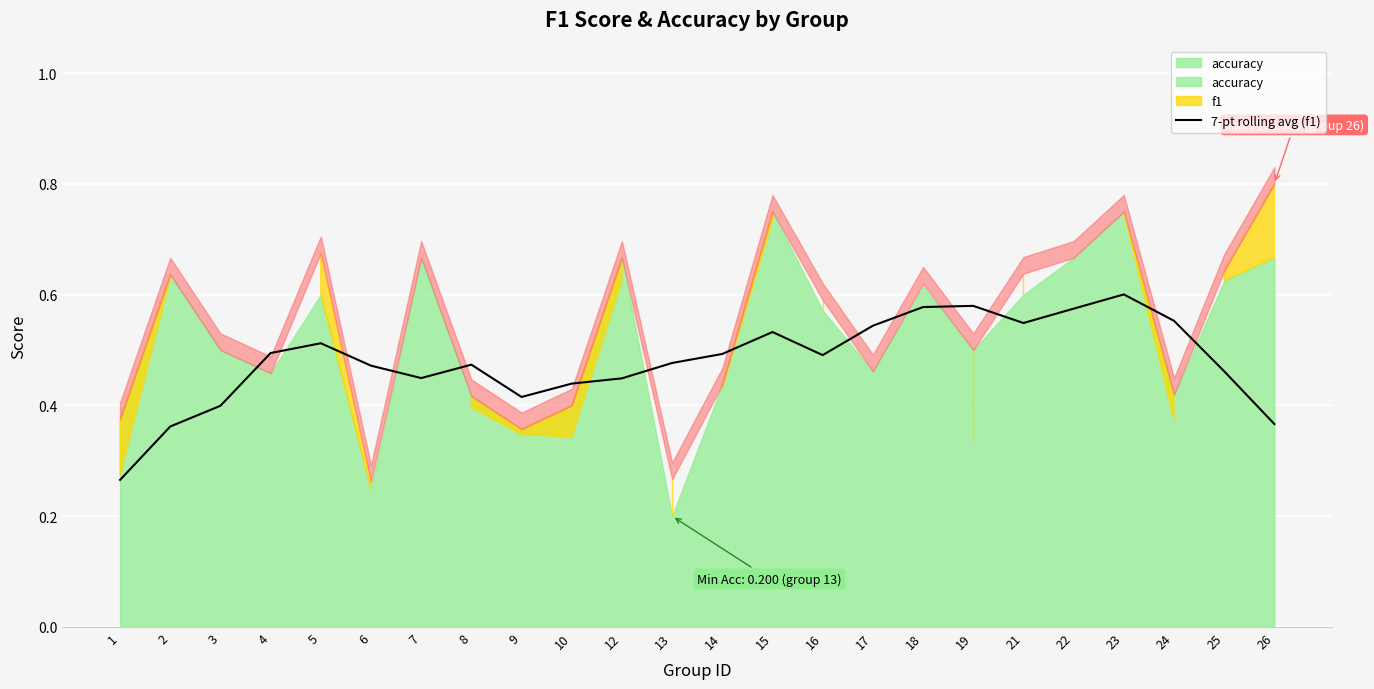

Reading right to left, list all the values displayed in this chart.

26=0.4	25=0.5	24=0.6	23=0.6	22=0.6	21=0.5	19=0.6	18=0.6	17=0.5	16=0.5	15=0.5	14=0.5	13=0.5	12=0.4	10=0.4	9=0.4	8=0.5	7=0.4	6=0.5	5=0.5	4=0.5	3=0.4	2=0.4	1=0.3